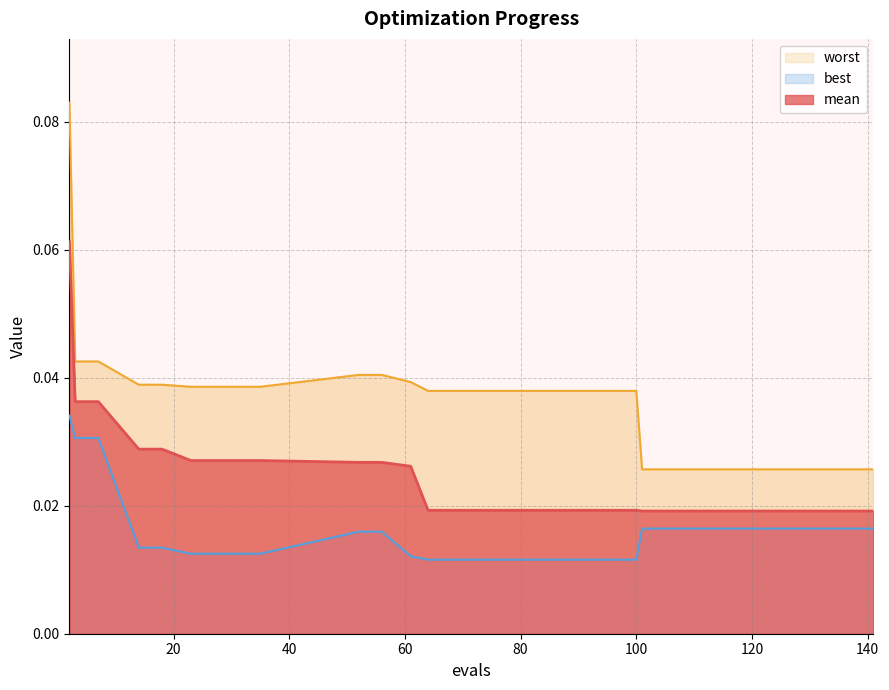

Reading right to left, list all the values displayed in this chart.

mean: 141=0.0	129=0.0	117=0.0	109=0.0	101=0.0	100=0.0	80=0.0	72=0.0	64=0.0	61=0.0	56=0.0	52=0.0	35=0.0	27=0.0	23=0.0	18=0.0	14=0.0	7=0.0	3=0.0	2=0.1
best: 141=0.0	129=0.0	117=0.0	109=0.0	101=0.0	100=0.0	80=0.0	72=0.0	64=0.0	61=0.0	56=0.0	52=0.0	35=0.0	27=0.0	23=0.0	18=0.0	14=0.0	7=0.0	3=0.0	2=0.0
worst: 141=0.0	129=0.0	117=0.0	109=0.0	101=0.0	100=0.0	80=0.0	72=0.0	64=0.0	61=0.0	56=0.0	52=0.0	35=0.0	27=0.0	23=0.0	18=0.0	14=0.0	7=0.0	3=0.0	2=0.1